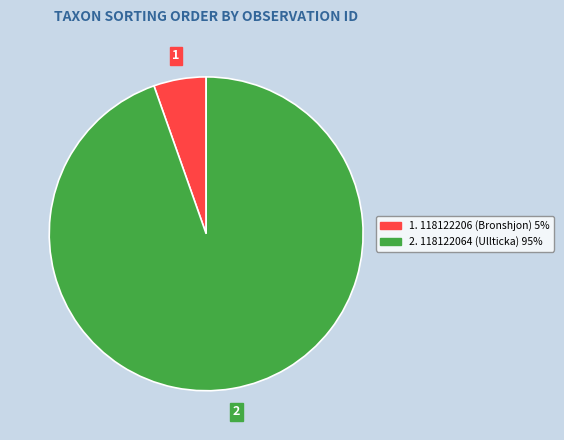

How many slices are in this pie chart?

2